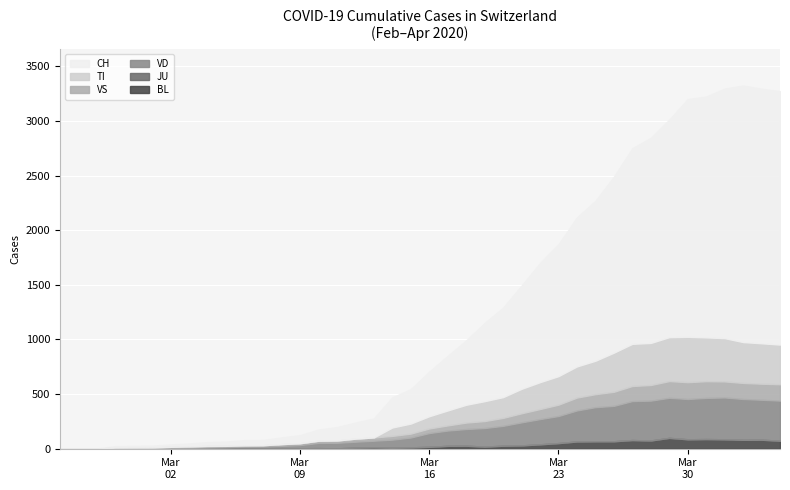

How many values in the CH series are below 408?

20